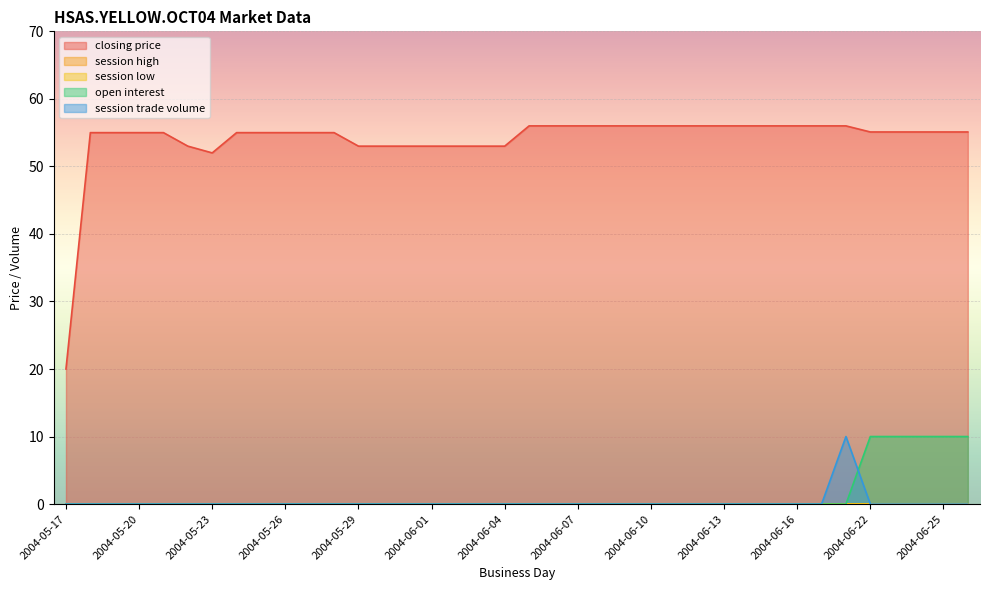

What is the difference between the maximum and second lowest values in the closing price series?

4.0